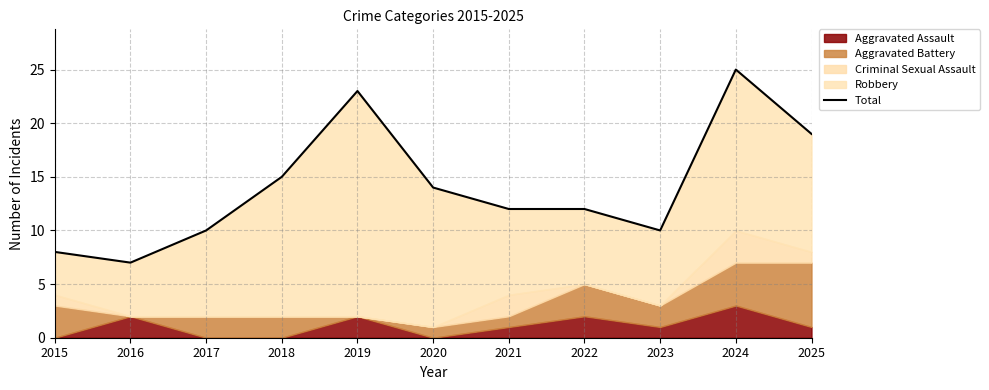

List the labels in order of value, smallest first.

2016, 2015, 2017, 2023, 2021, 2022, 2020, 2018, 2025, 2019, 2024